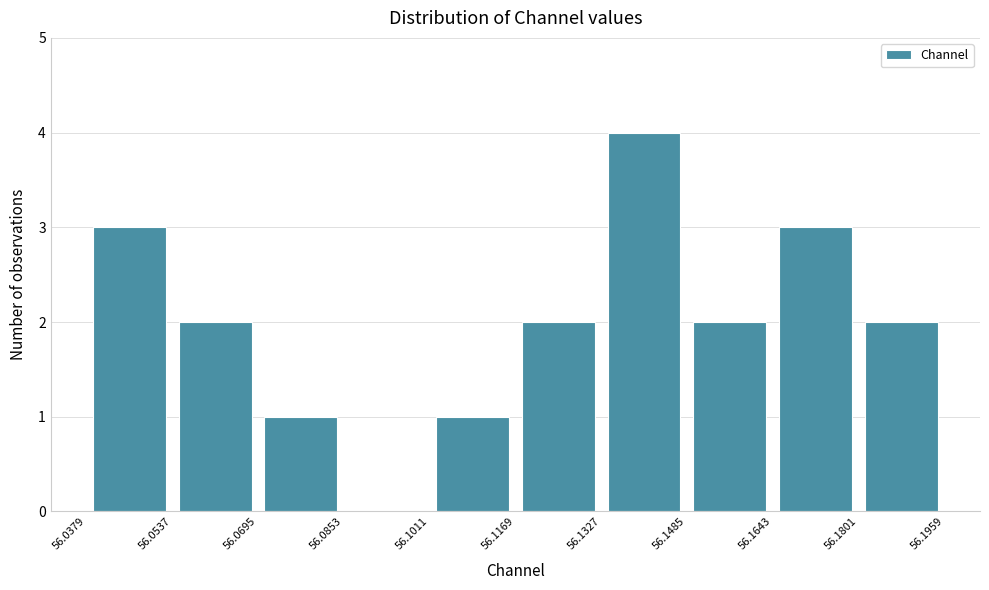

What is the height of the bar covering 56.1485 to 56.1643 on the x-axis? The values are not printed on the chart, so give them approximately, as read against the axis.

2